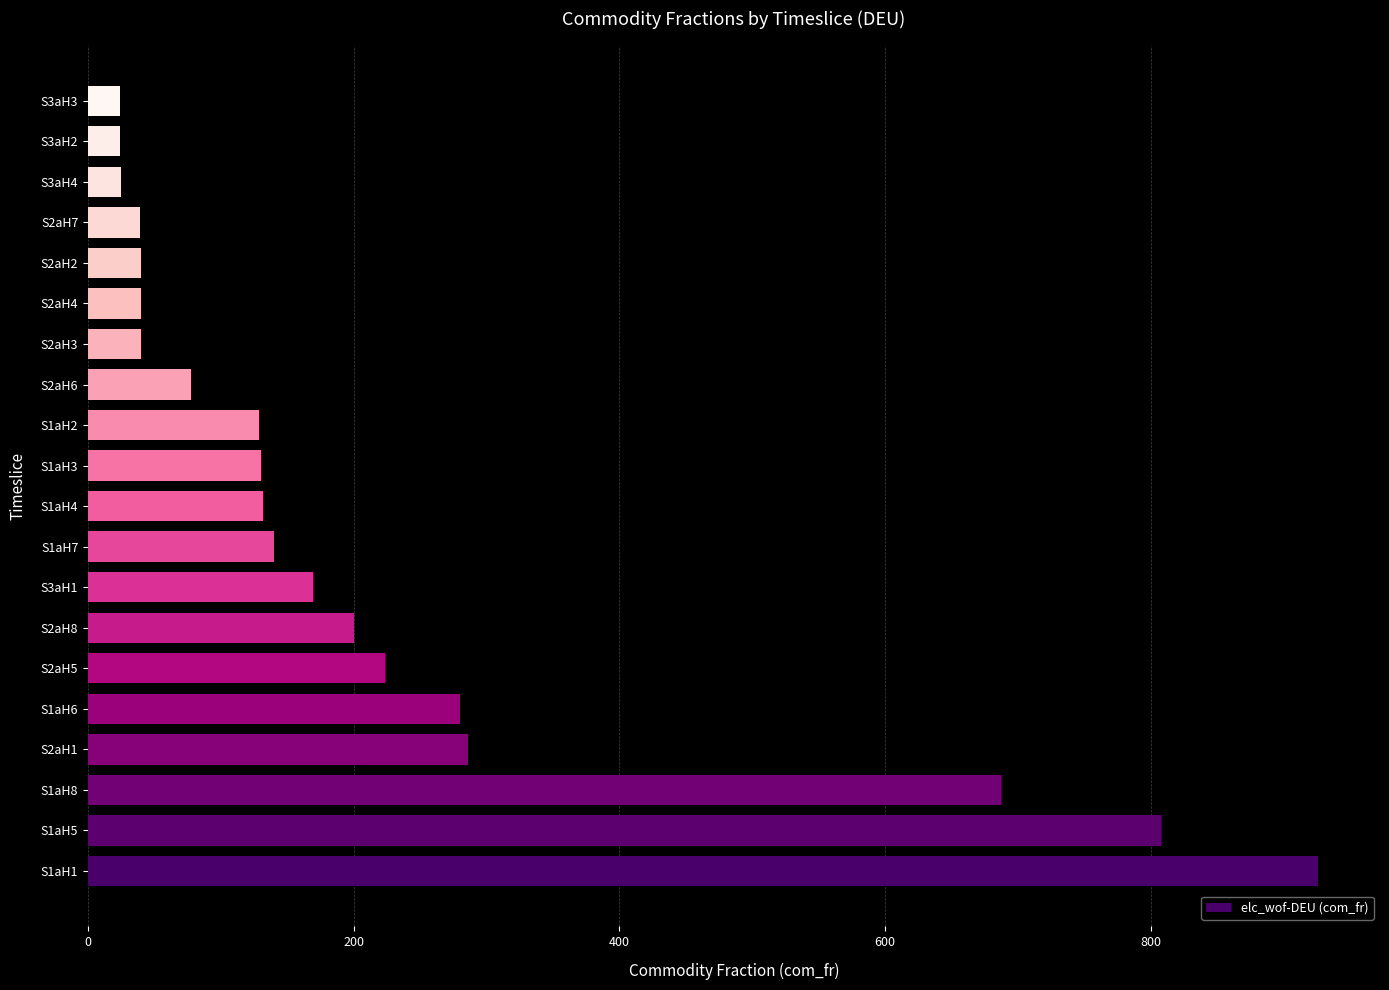

The value at S2aH5 is 139.9. True or false?

False